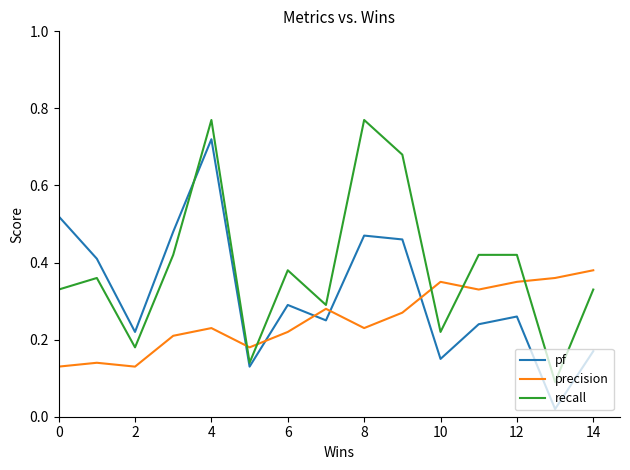

Does the chart display data point markers on the line(s)?

No